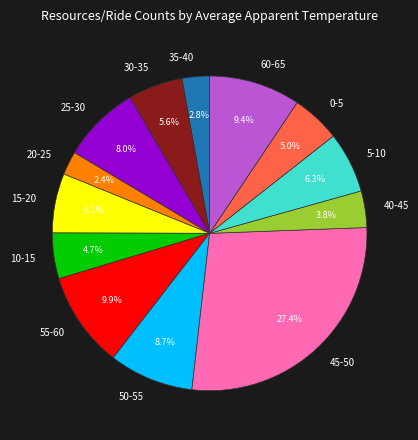

Count the number of slices in the pie.

13